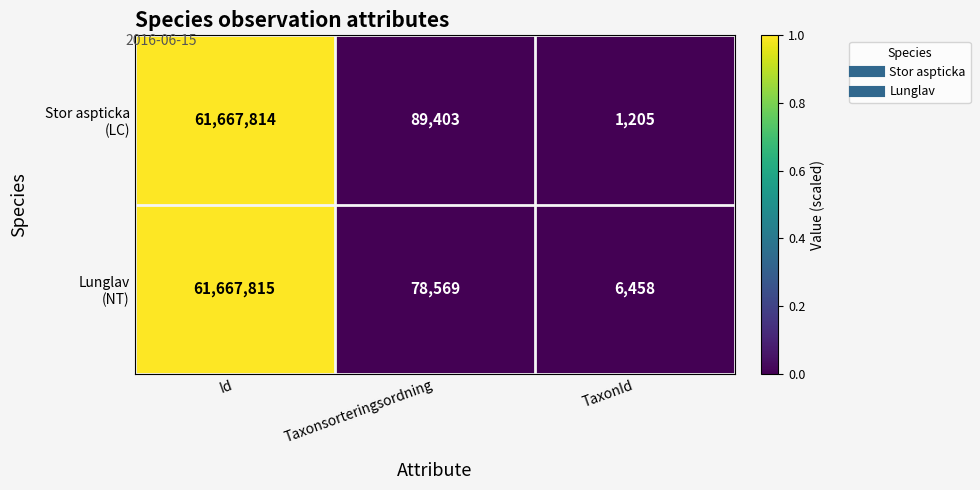

What is the smallest value displayed?

1205